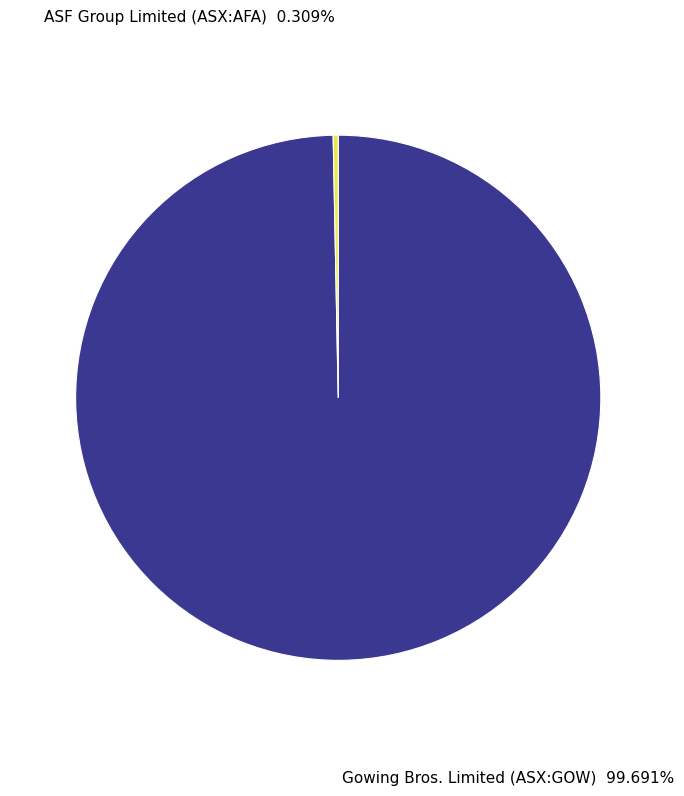

Is there a majority slice in this chart?

Yes